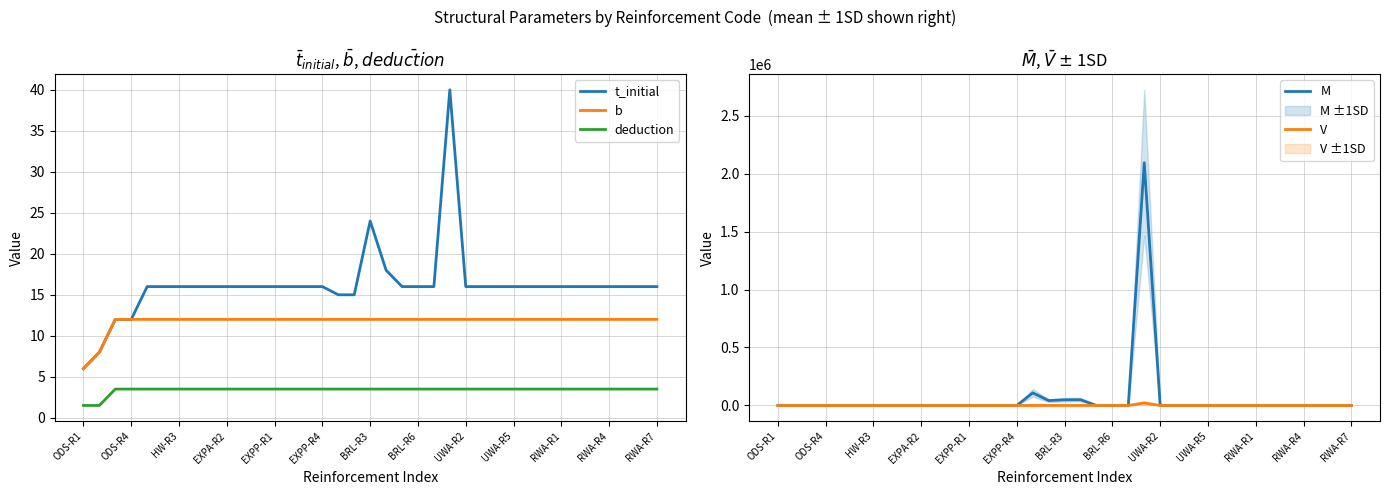

What is the lowest value of the t_initial series?

6.0